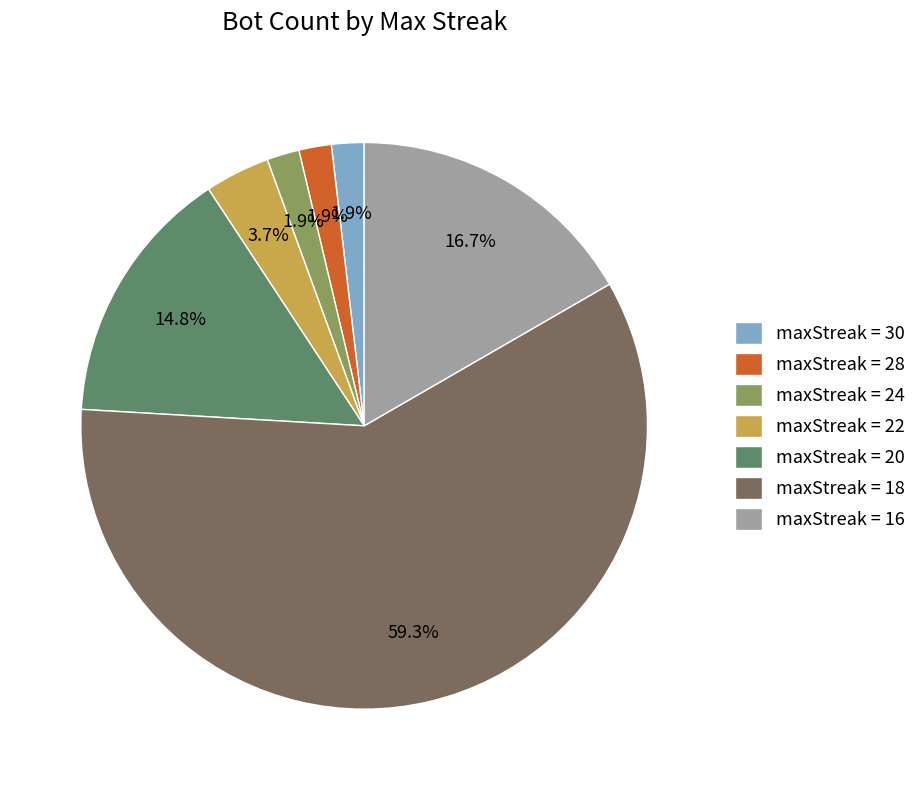

Does maxStreak = 30 represent more than half of the total?

No